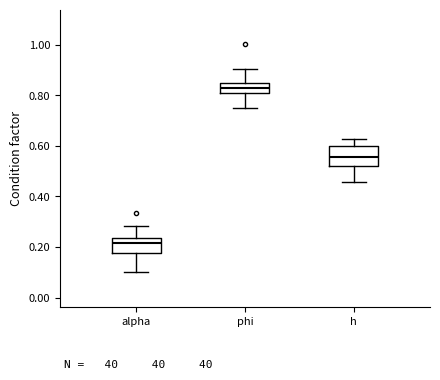

Reading left to right, read every box against the y-axis: the position of its median line, the range the box covers, and the ends of its whiskers. The values are not printed on the chart, so give them approximately, as read against the axis.

alpha: median 0.22, box 0.18 to 0.24, whiskers 0.10 to 0.28
phi: median 0.82, box 0.80 to 0.84, whiskers 0.74 to 0.90
h: median 0.56, box 0.52 to 0.60, whiskers 0.46 to 0.62